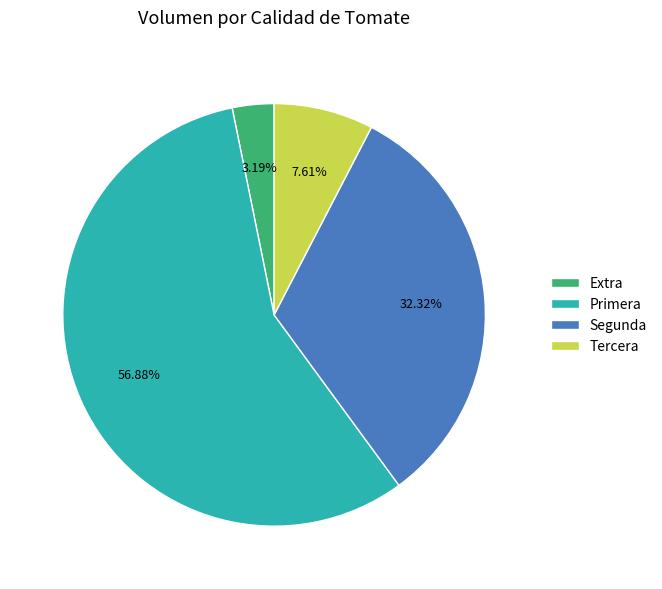

Rank the categories by value from lowest to highest.

Extra, Tercera, Segunda, Primera